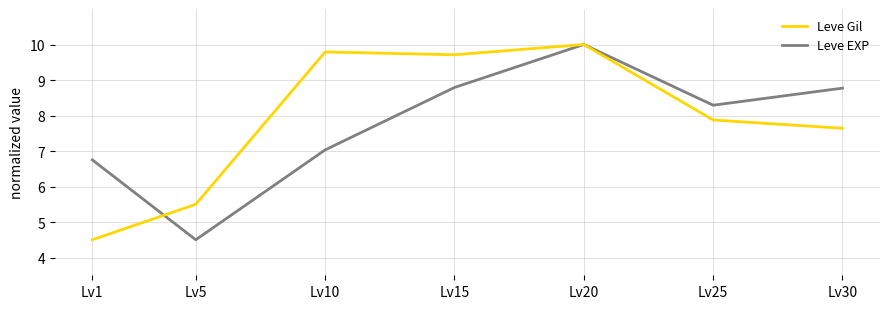

Where is the first local maximum for Leve EXP?

Lv20